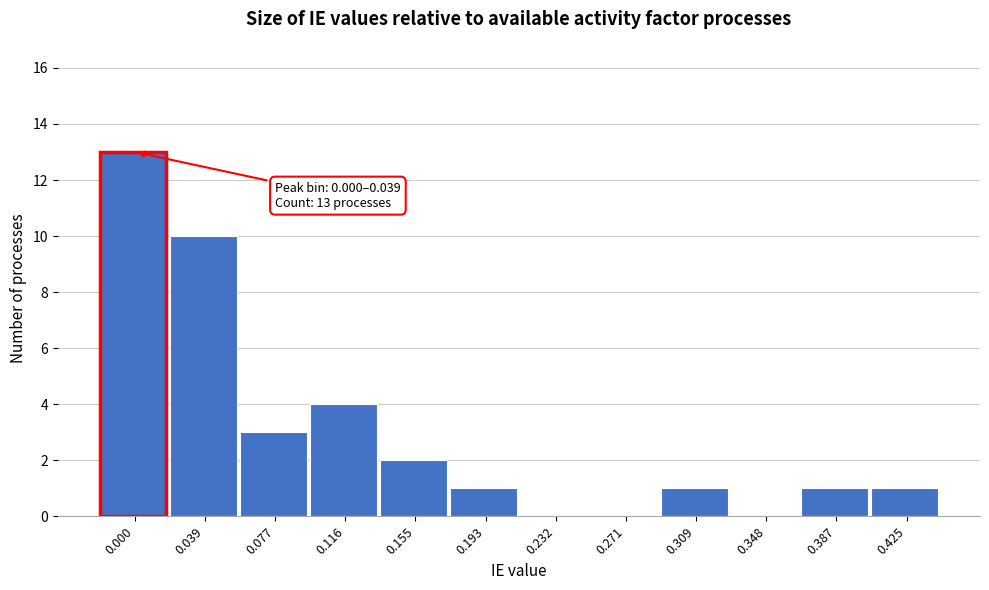

Reading right to left, list all the values displayed in this chart.

0.425=1	0.387=1	0.348=0	0.309=1	0.271=0	0.232=0	0.193=1	0.155=2	0.116=4	0.077=3	0.039=10	0.000=13